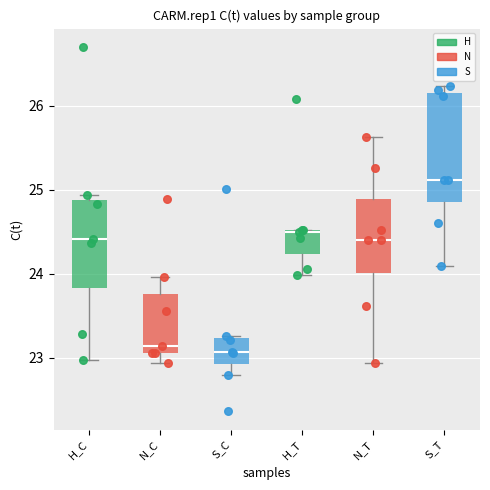

Which box is the tallest, from its lower edge to its upper edge?

S_T